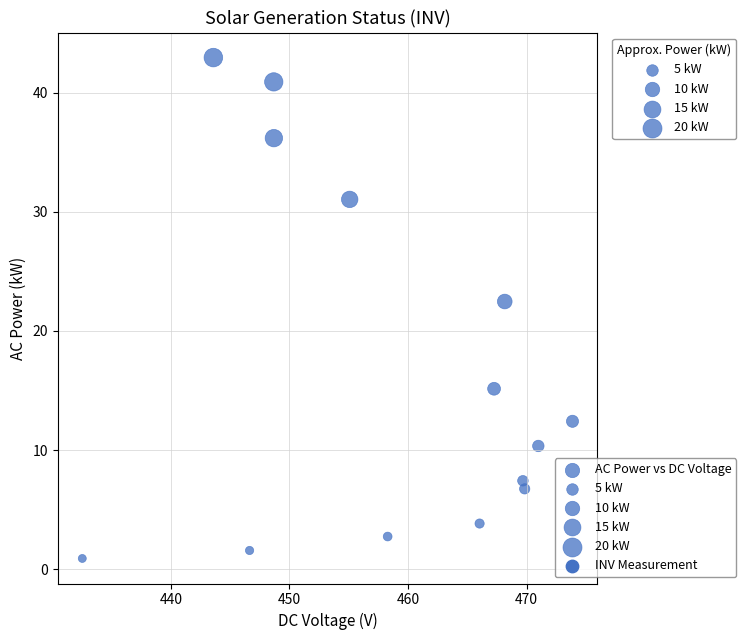

What is the range of Y values (max minus min)?

42.0